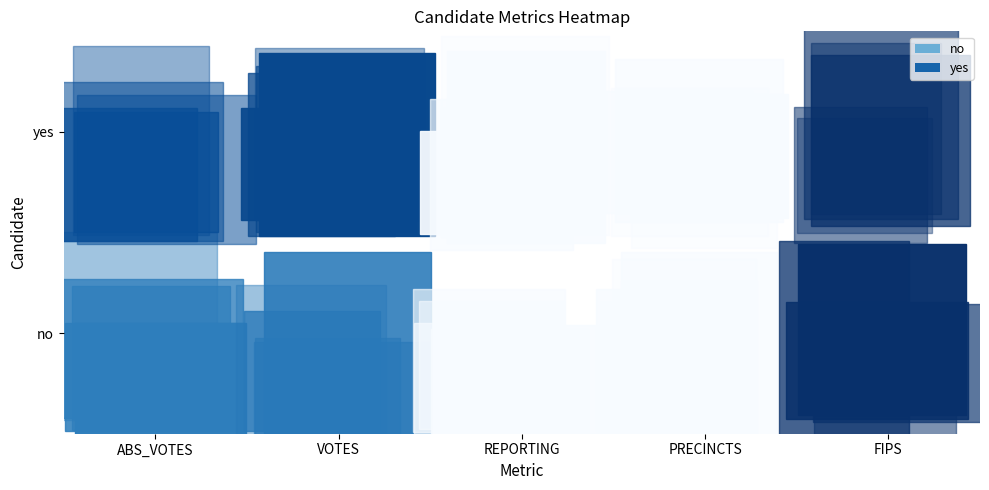

What is the difference between the no values at VOTES and ABS_VOTES?

227